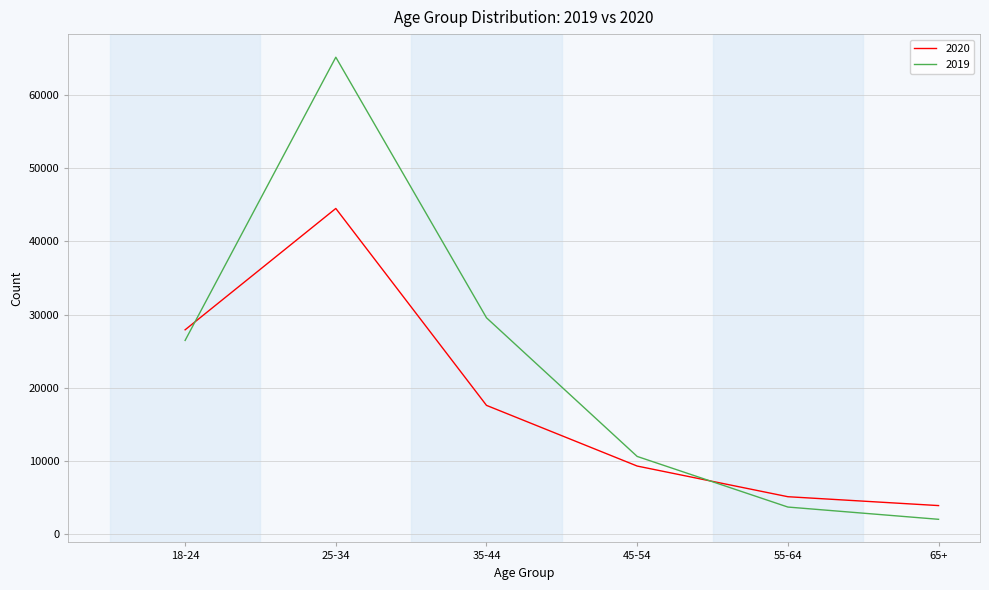

What is the sum of all 2020 values?

108517